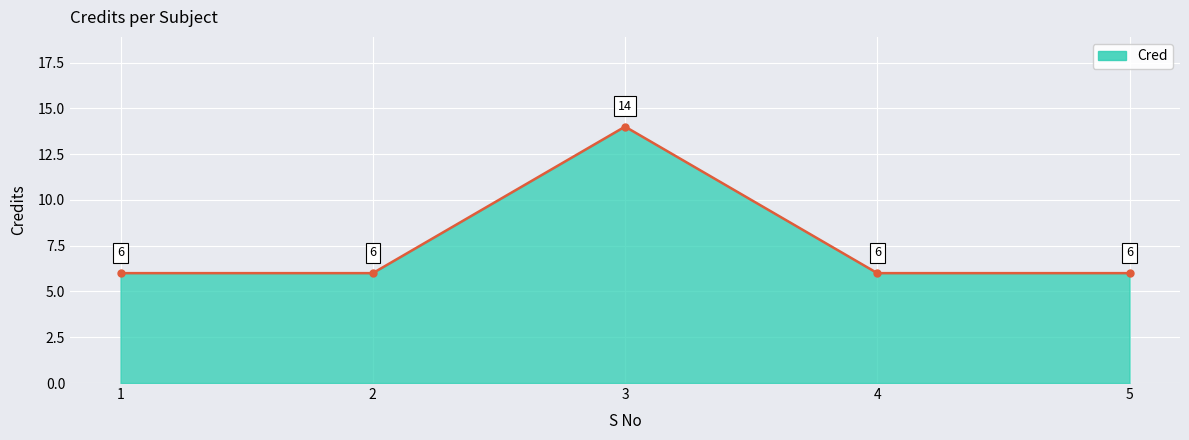

Does the chart display data point markers on the line(s)?

Yes